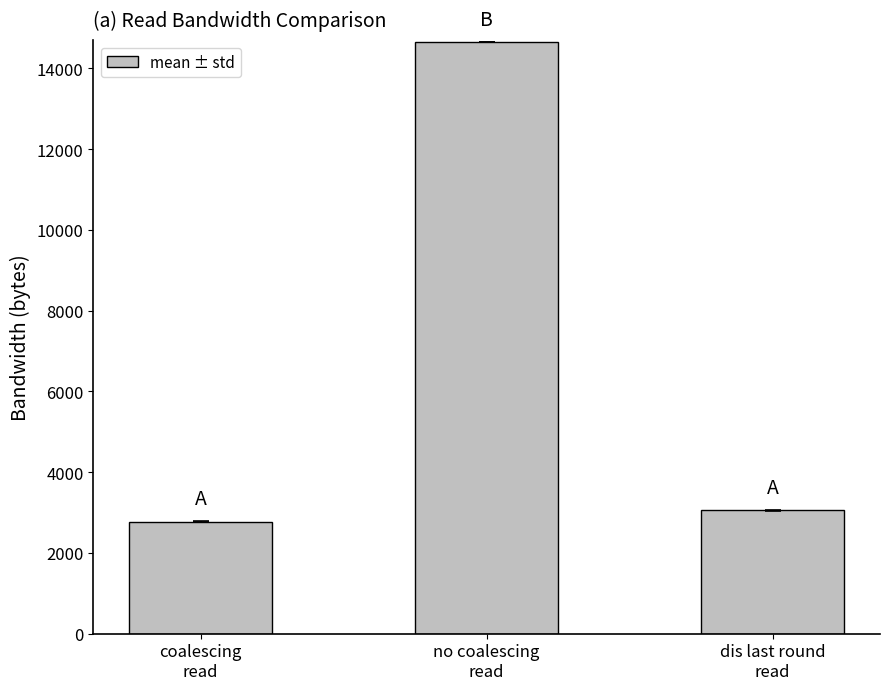

The value at dis last round
read is 3061.9. True or false?

True